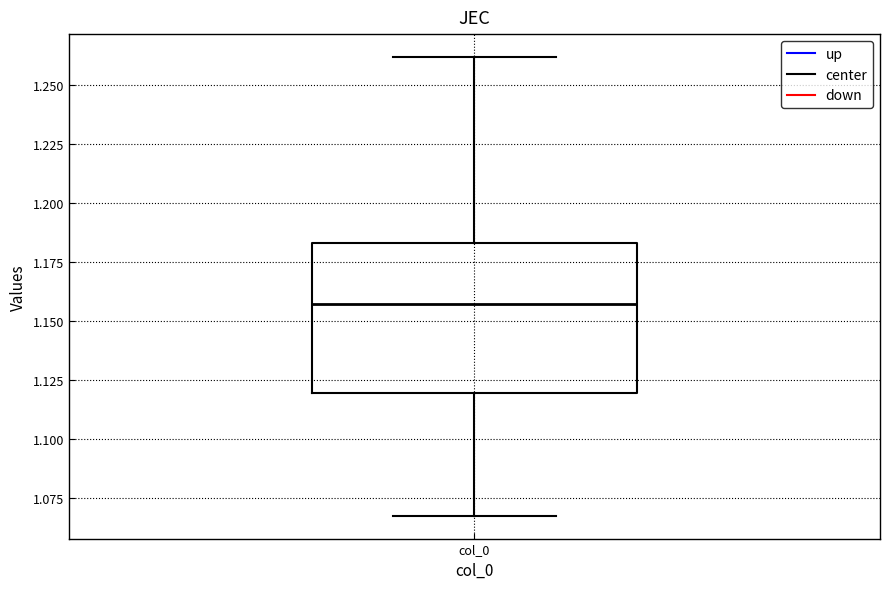

Read this box plot against the y-axis: the position of the median line, the range covered by the box, and the ends of both whiskers. The values are not printed on the chart, so give them approximately, as read against the axis.

median 1.155, box 1.120 to 1.185, whiskers 1.070 to 1.260